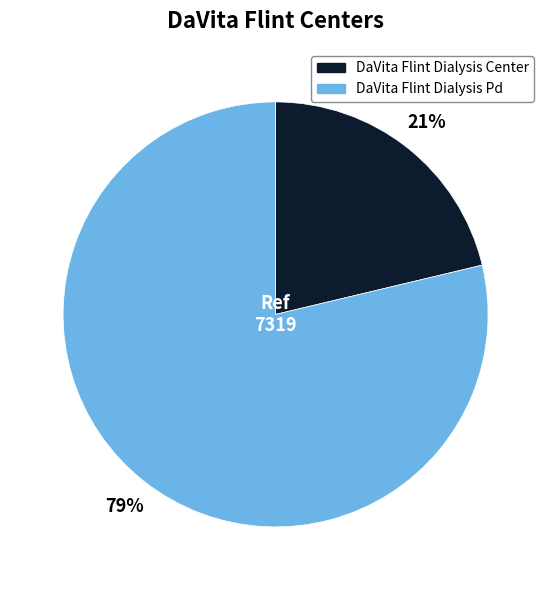

Count the number of slices in the pie.

2